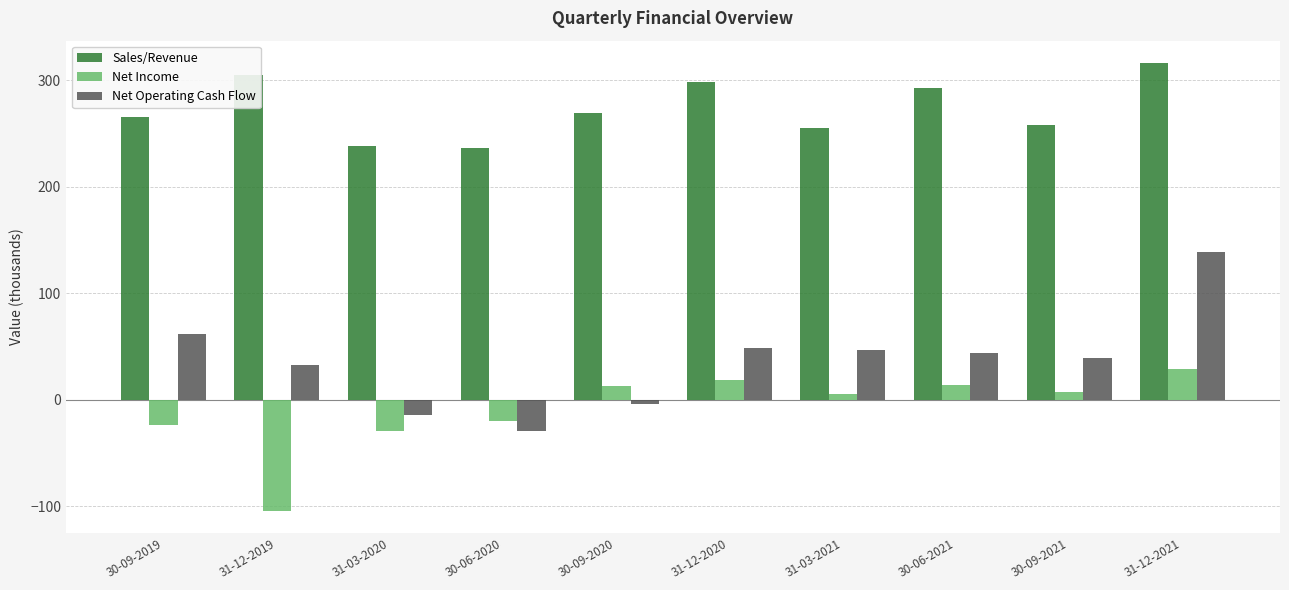

How many values in Net Income are above zero?

6